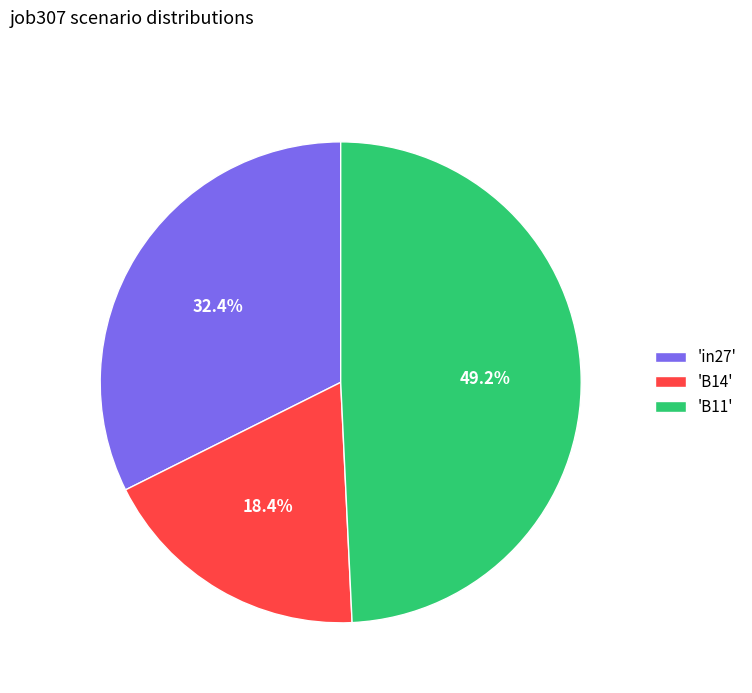

Which has a higher value, 'B11' or 'B14'?

'B11'